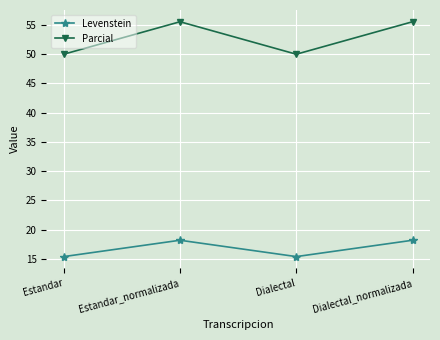

What is the label of the 4th point from the right?

Estandar